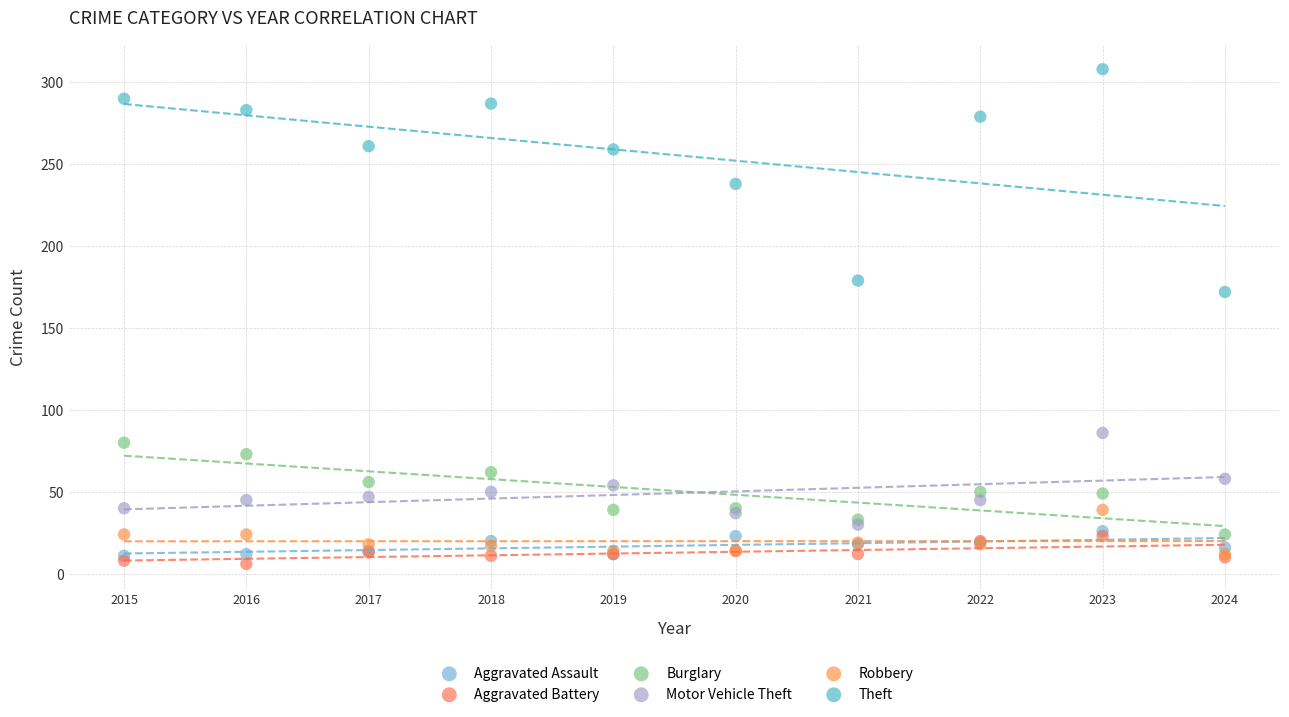

Which series has the widest spread of Y values?

Theft